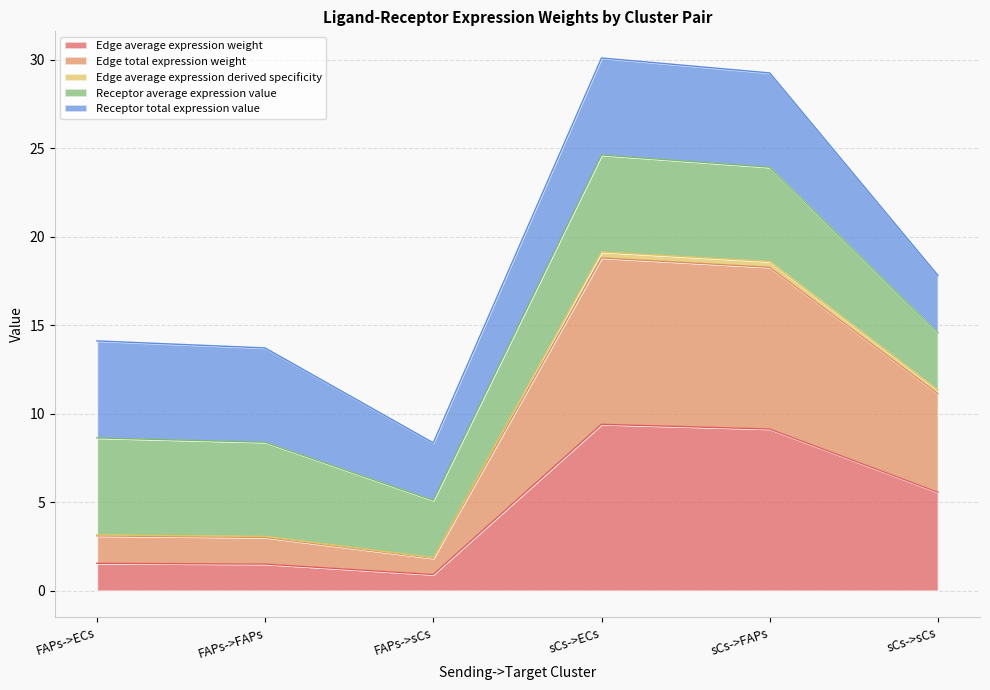

Where does the Edge average expression derived specificity series first go above 11?

sCs->ECs